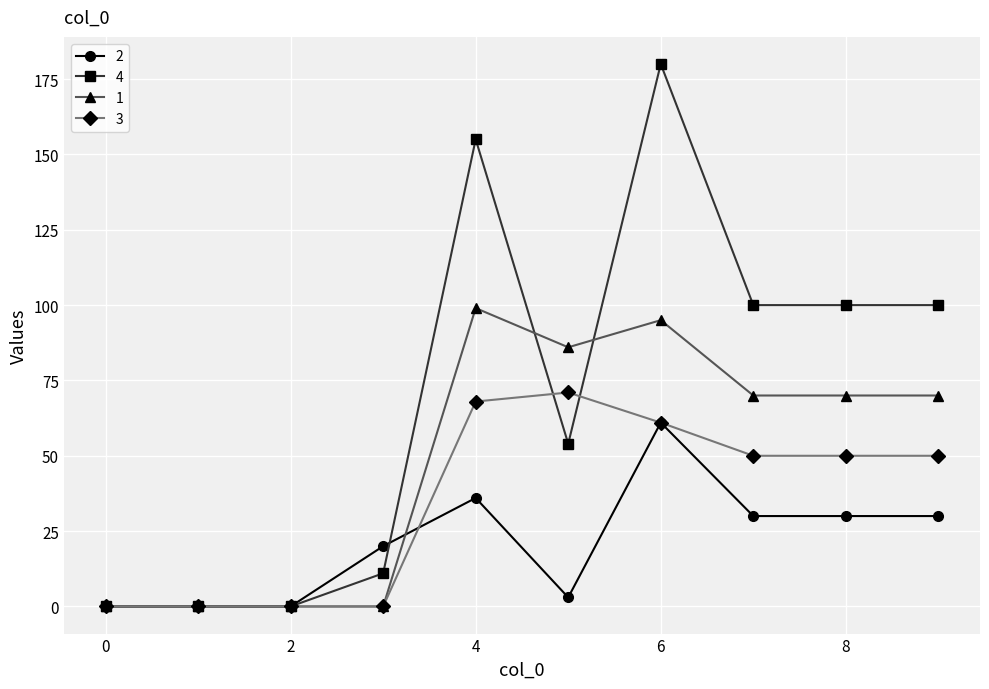

What are all the series names shown in the legend?

2, 4, 1, 3